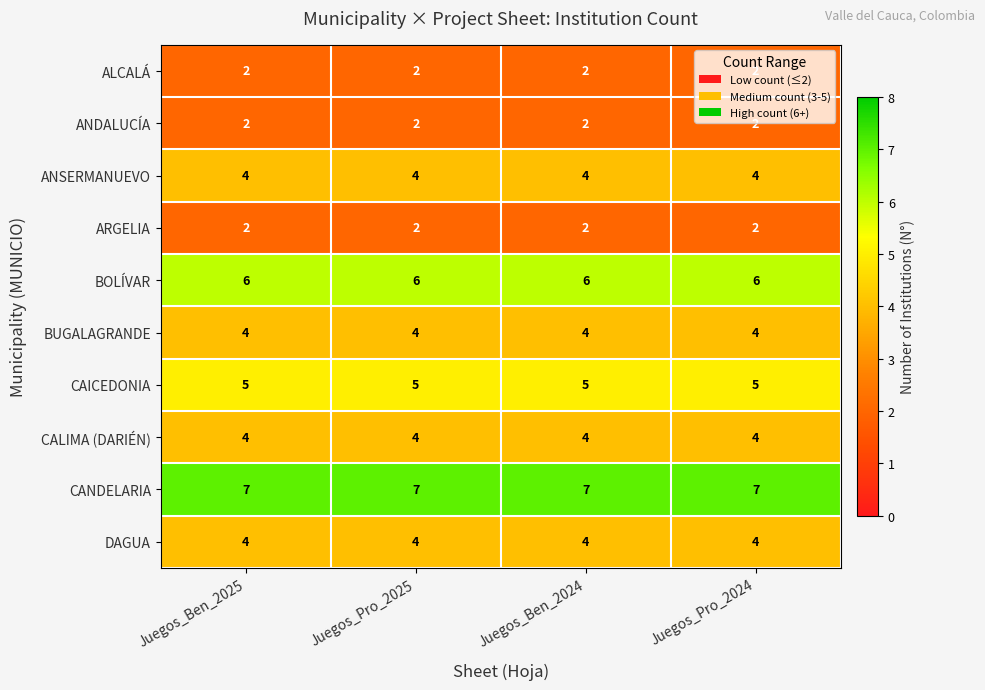

The DAGUA series shows 4 at Juegos_Pro_2025. True or false?

True